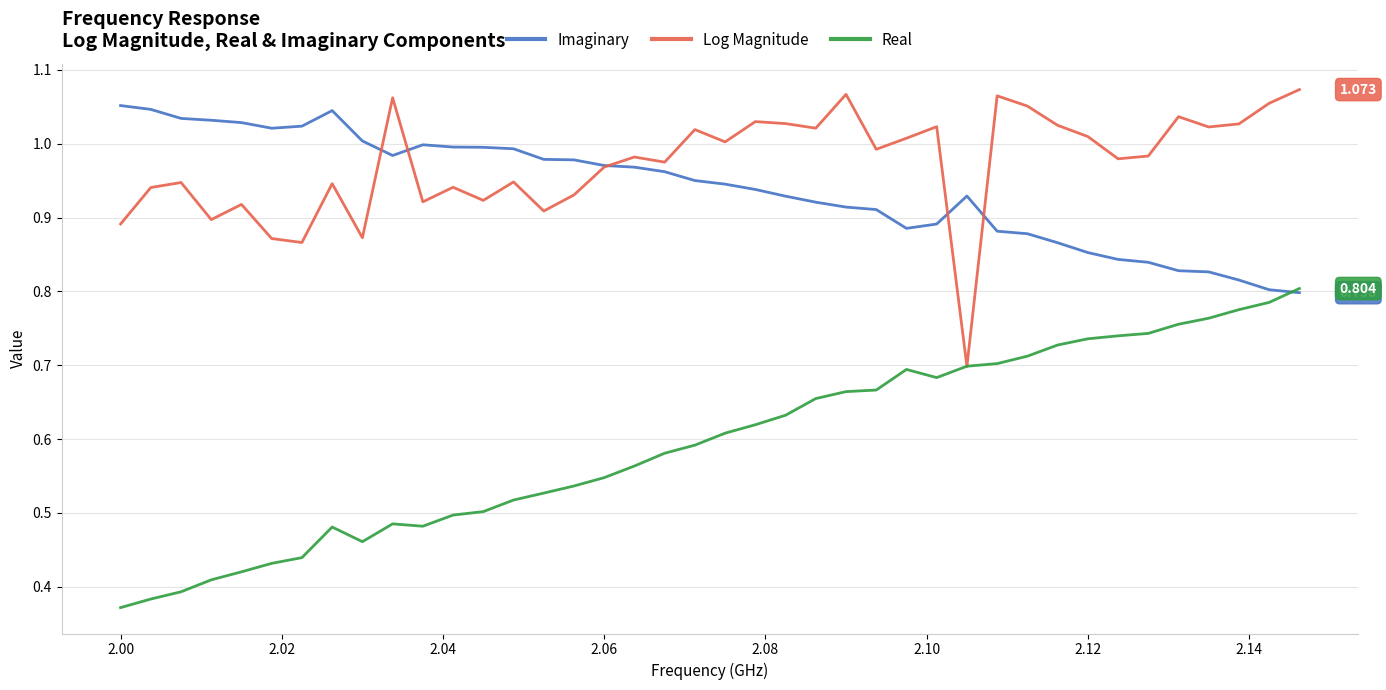

Which series has the widest spread of values?

Real